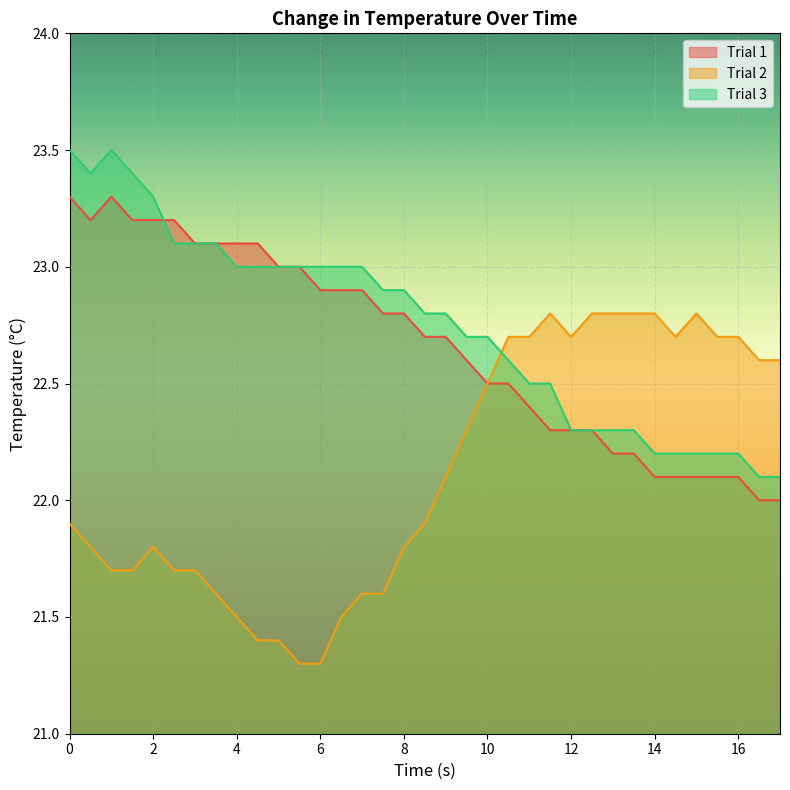

Between 1.5 and 3.5, which series saw the biggest shift?

Trial 3